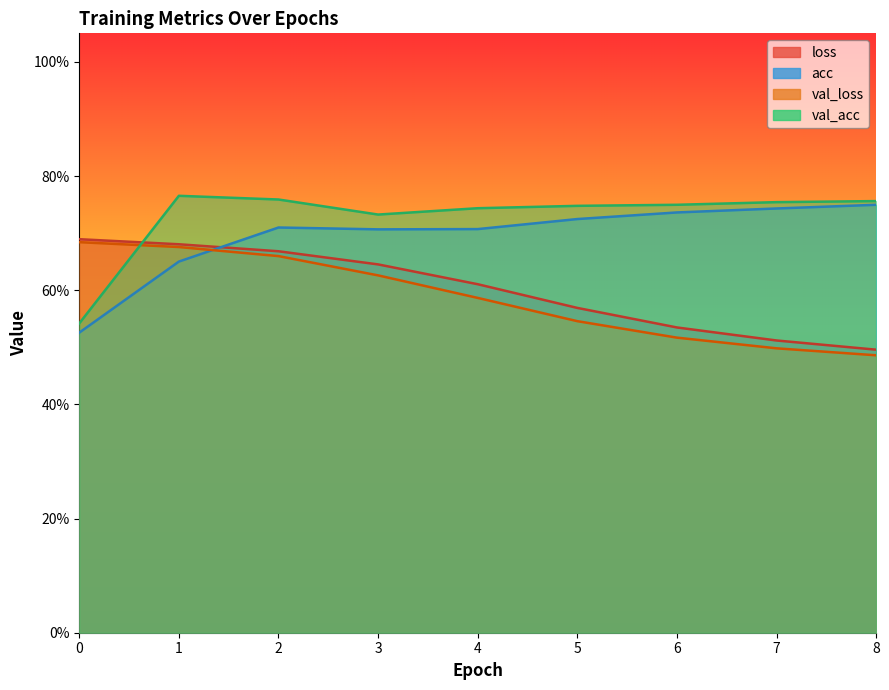

True or false: acc and val_acc intersect in this chart.

False